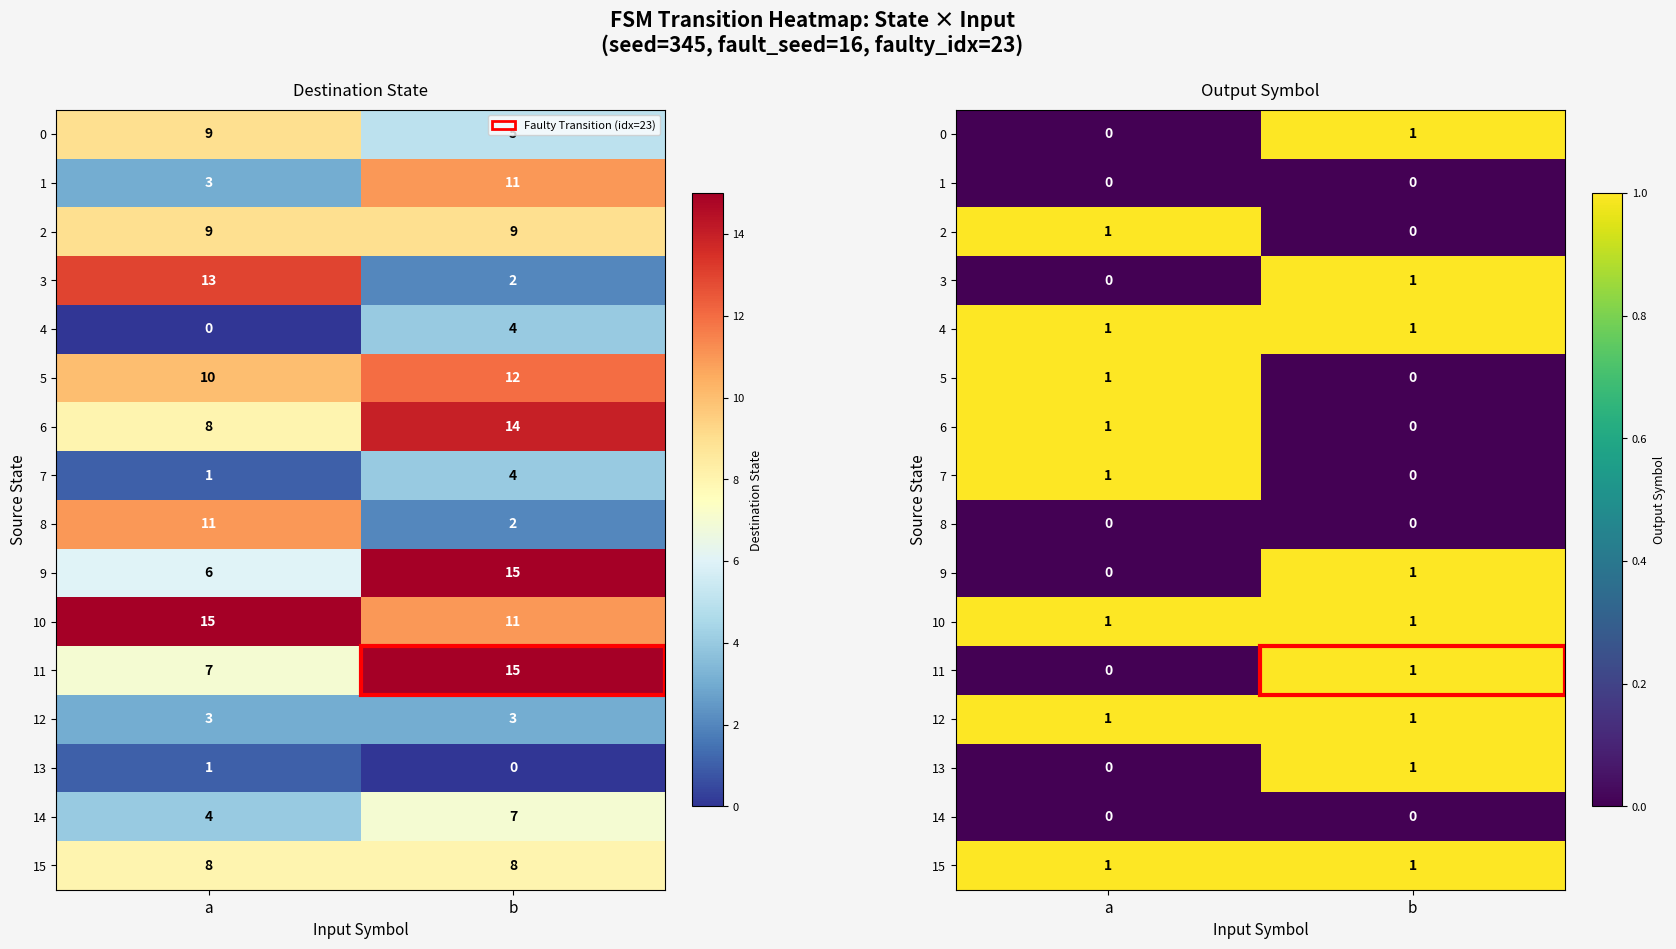

The value of 15 at a is 0. True or false?

False